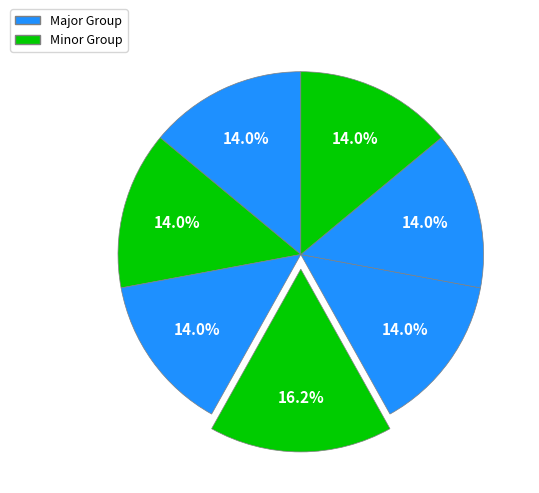

Count the number of slices in the pie.

7